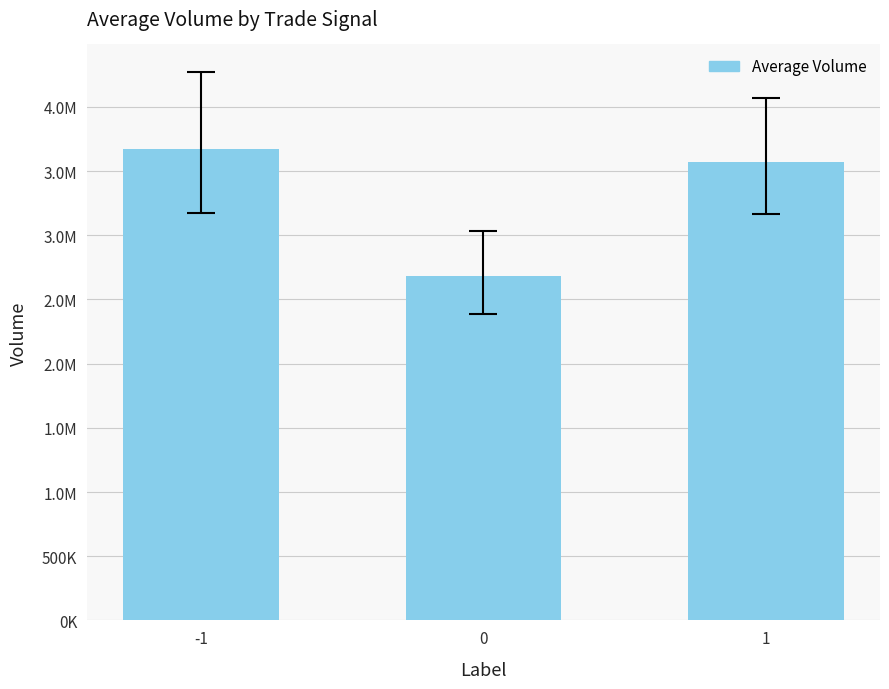

The value at -1 is 3672643. True or false?

True